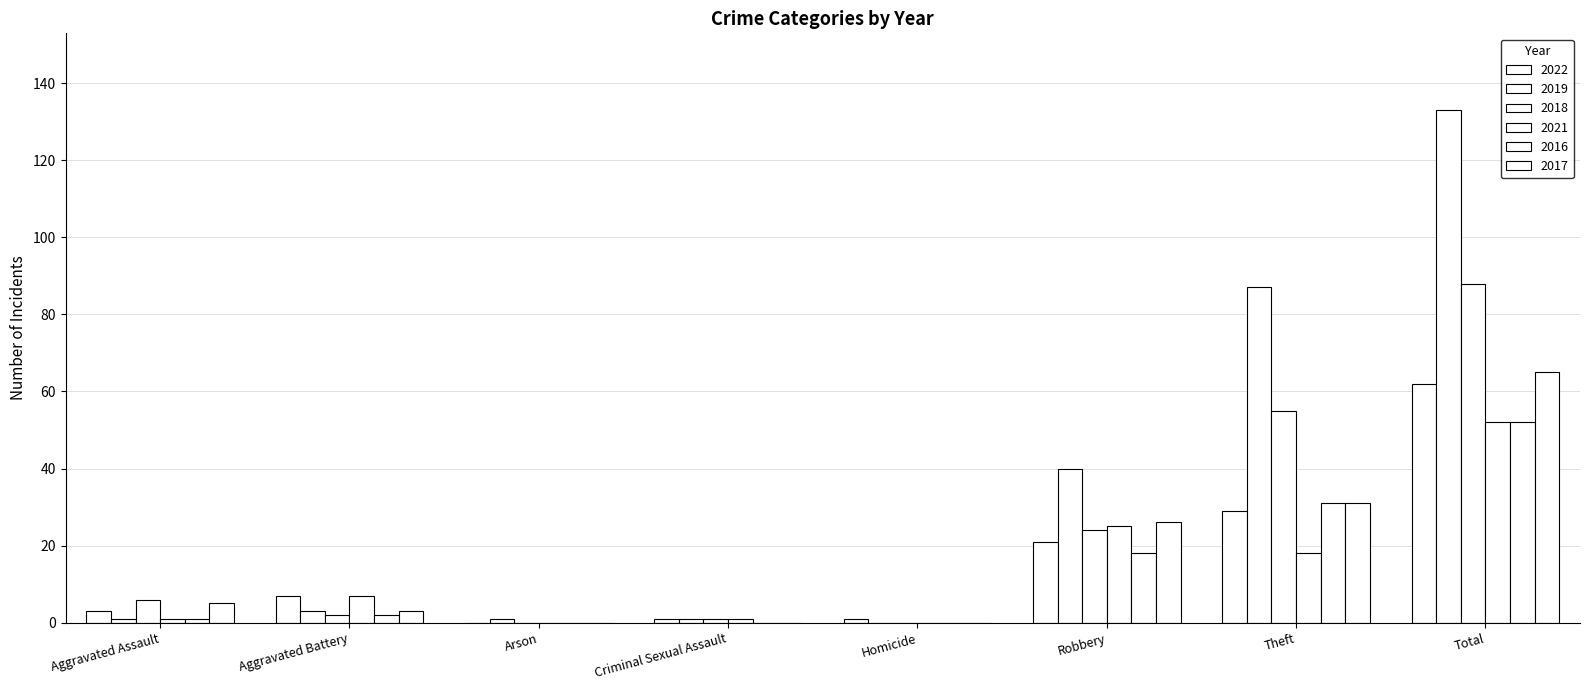

Which series changed the most between Aggravated Assault and Total?

2019